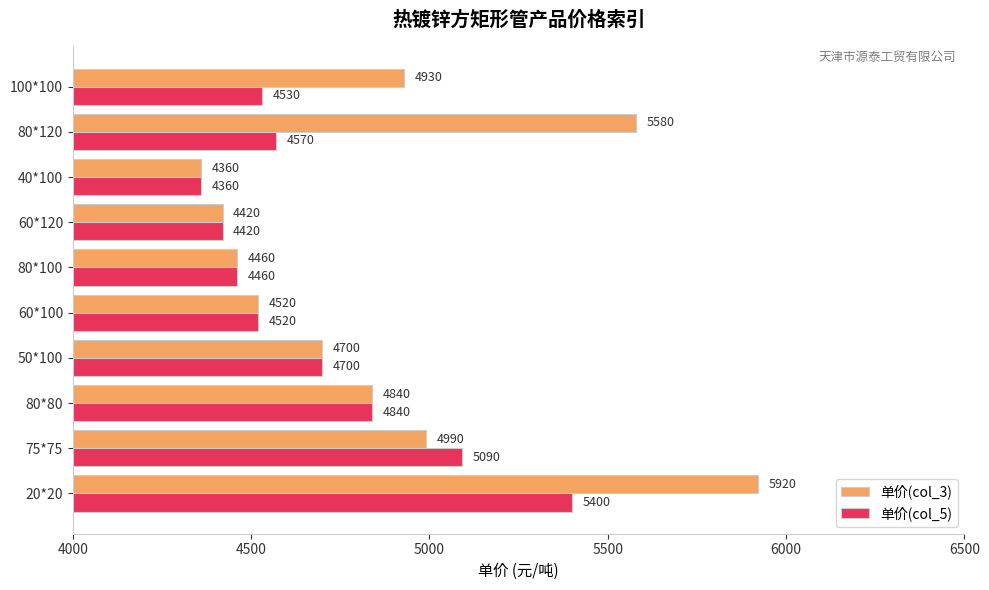

Rank the series at 80*120 from lowest to highest value.

单价(col_5), 单价(col_3)